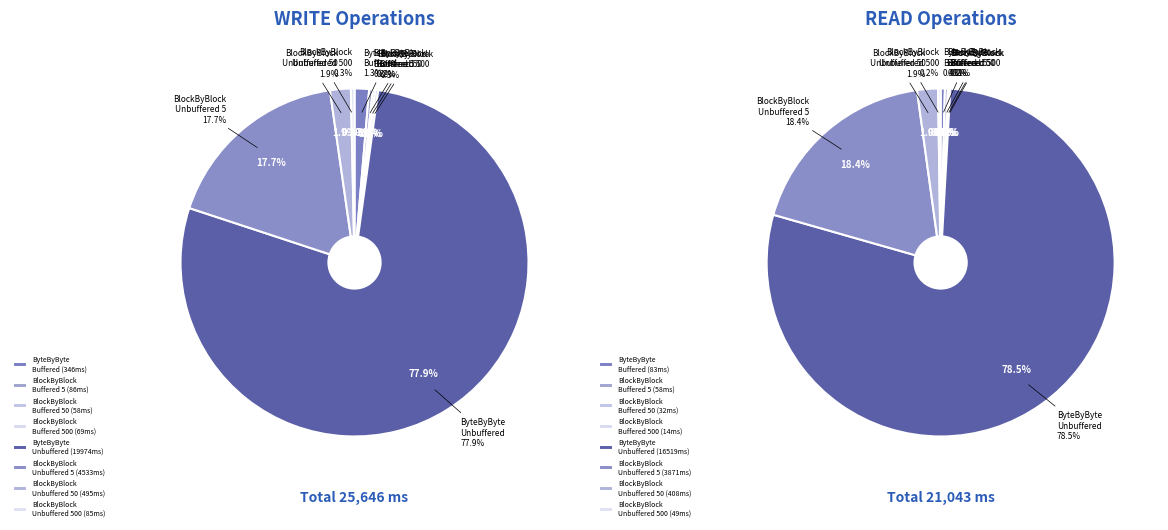

To the nearest percent, what portion does 4 represent?

78%